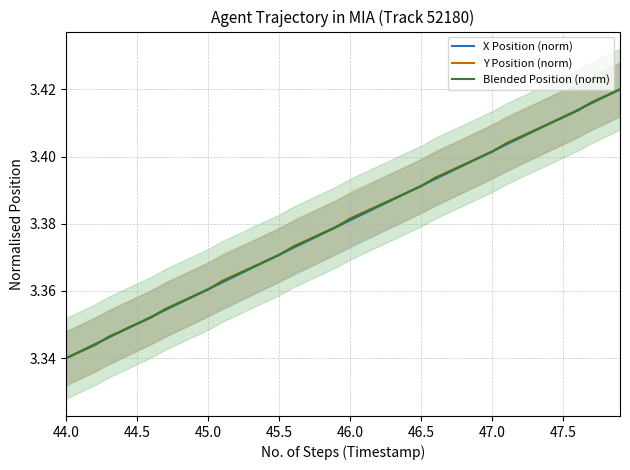

The Y Position (norm) series shows 4.5 at 21. True or false?

False